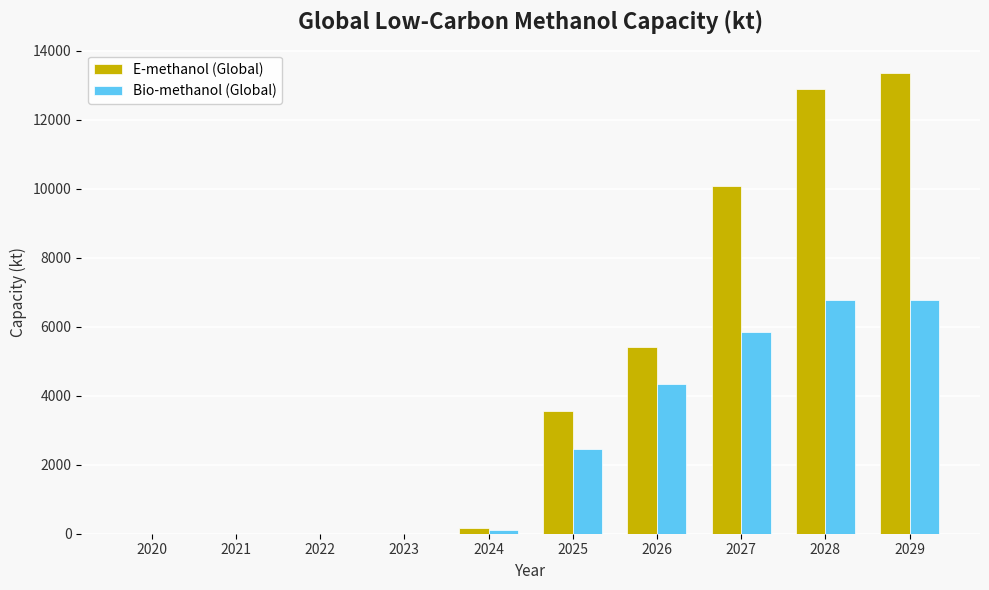

Count the number of categories in the chart.

10